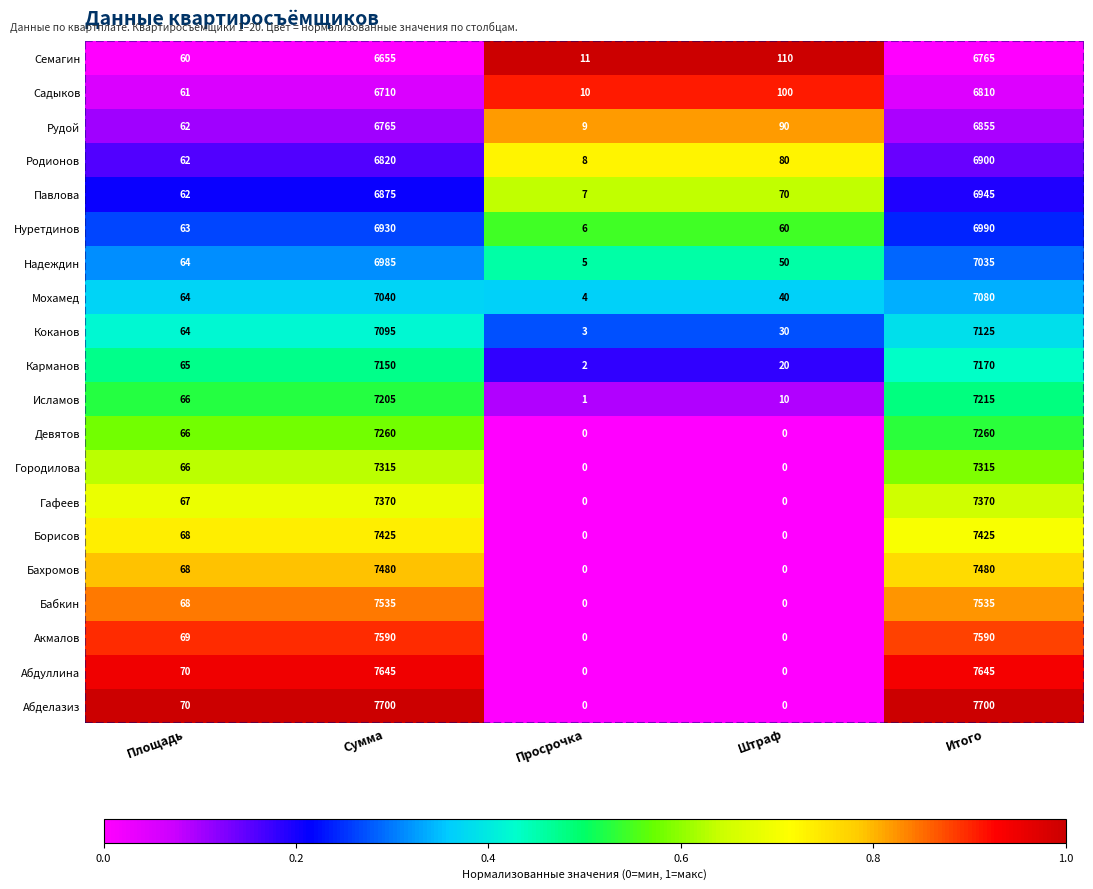

What is the difference between the maximum and minimum values in the Семагин series?

6754